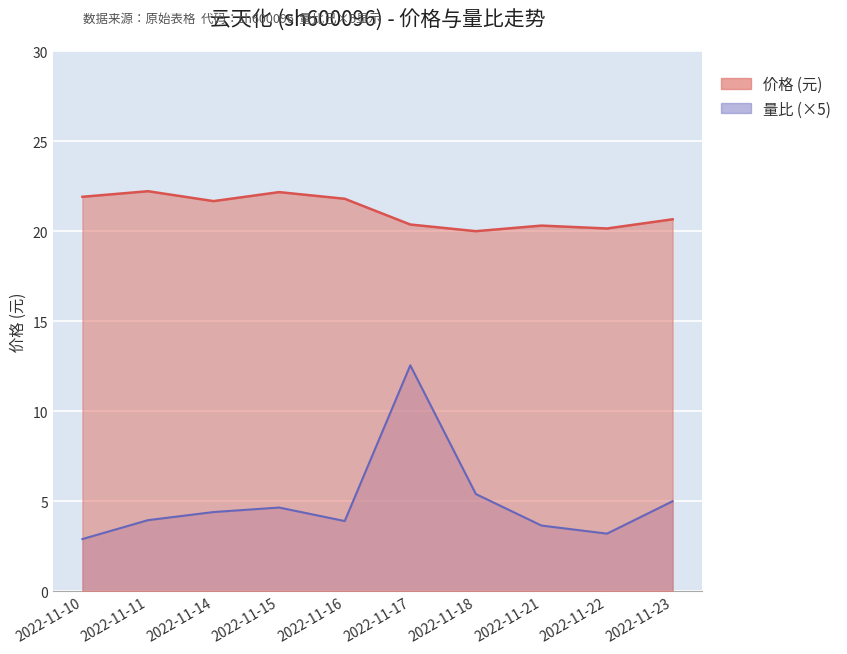

List the series in order of their overall mean, lowest first.

量比, 价格